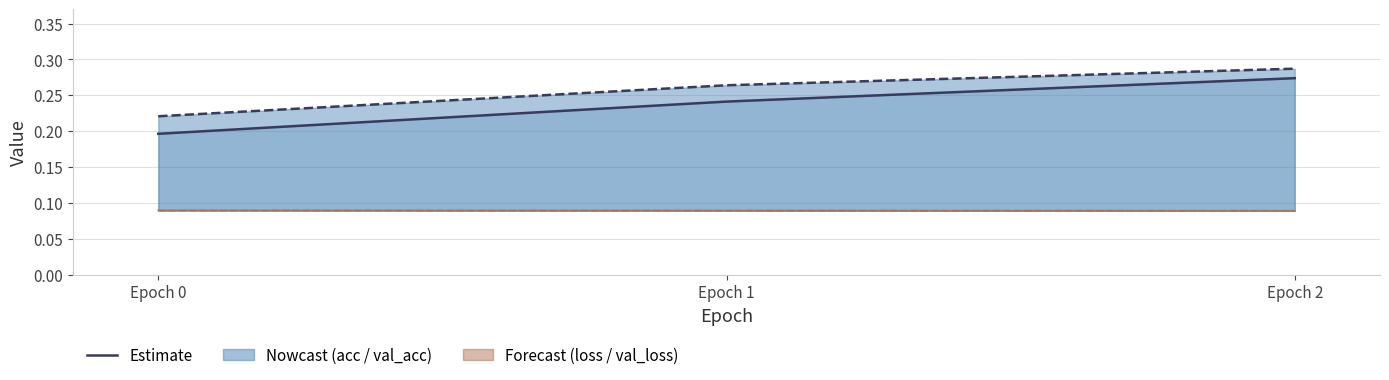

Count the number of categories in the chart.

3